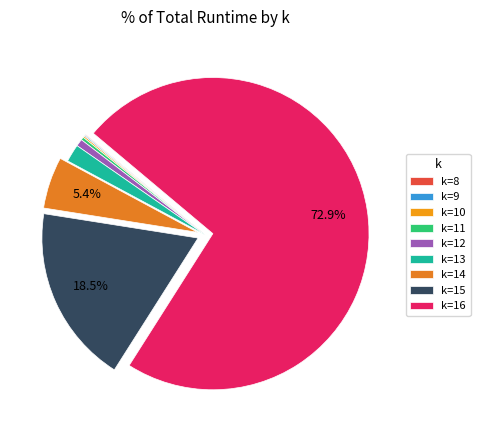

How many slices are in this pie chart?

9